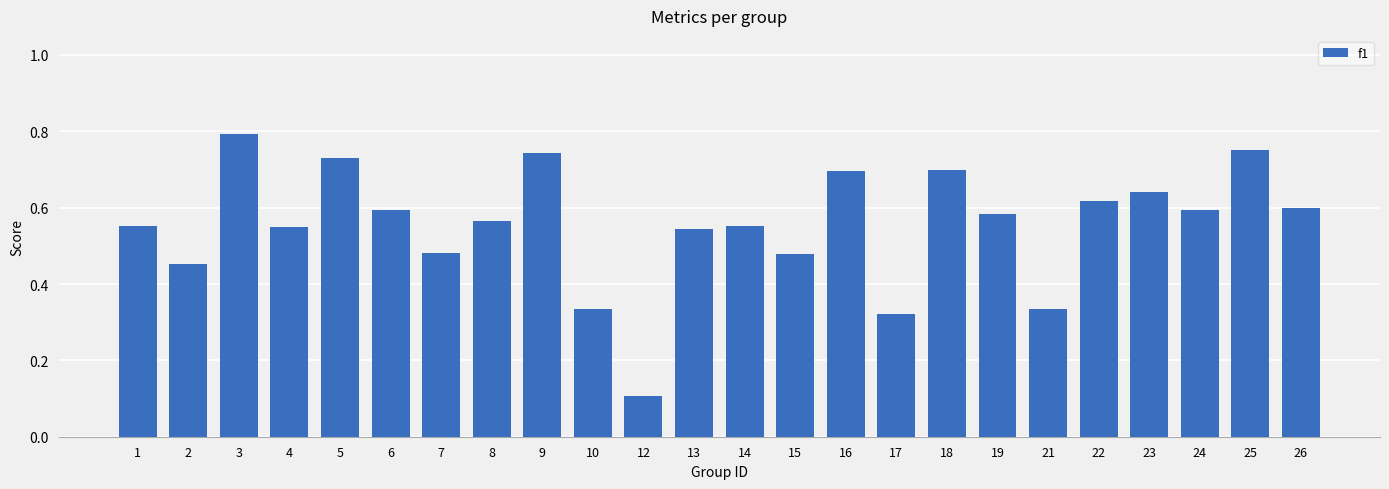

What is the sum of all values?

13.3